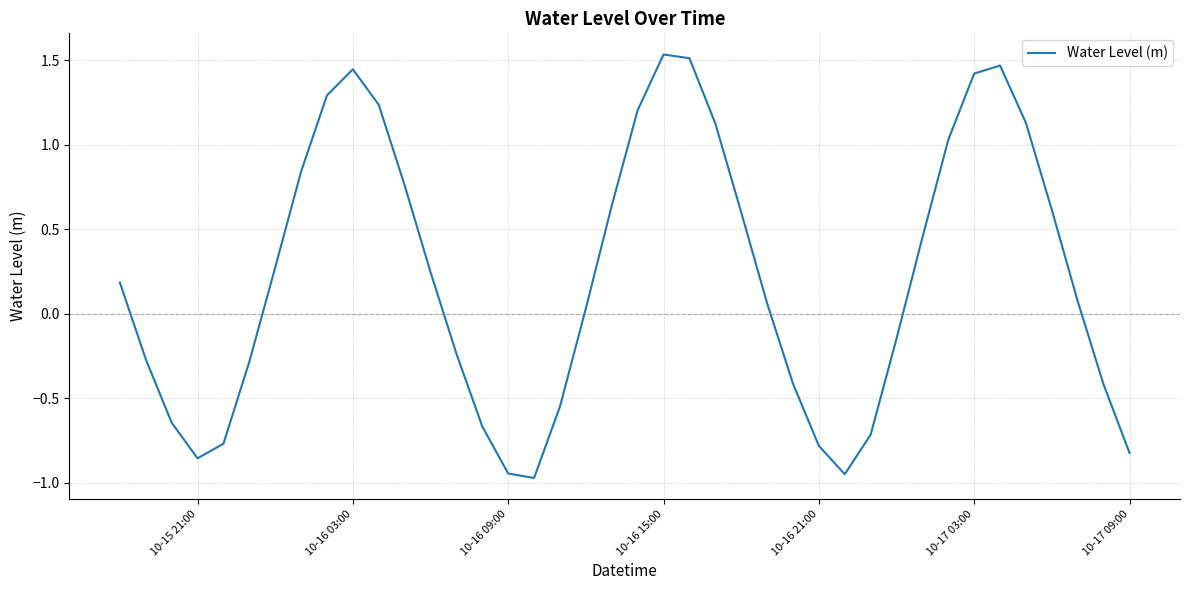

What is the difference between the maximum and minimum values?

2.5